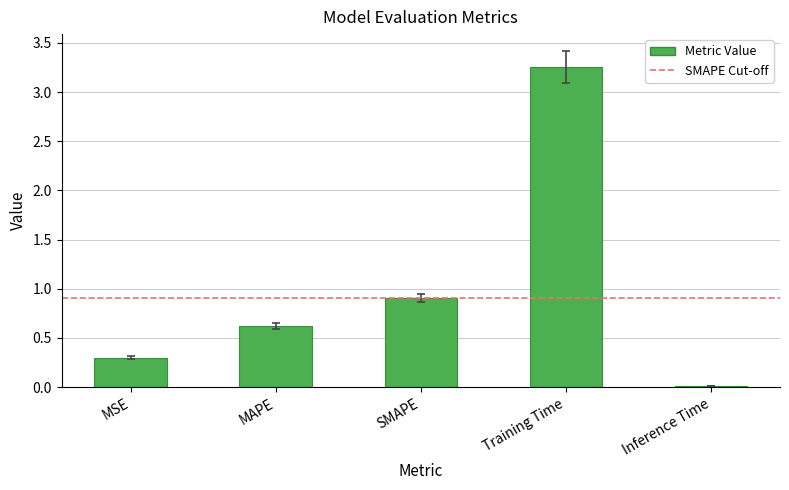

What is the difference between the maximum and minimum values?

3.2